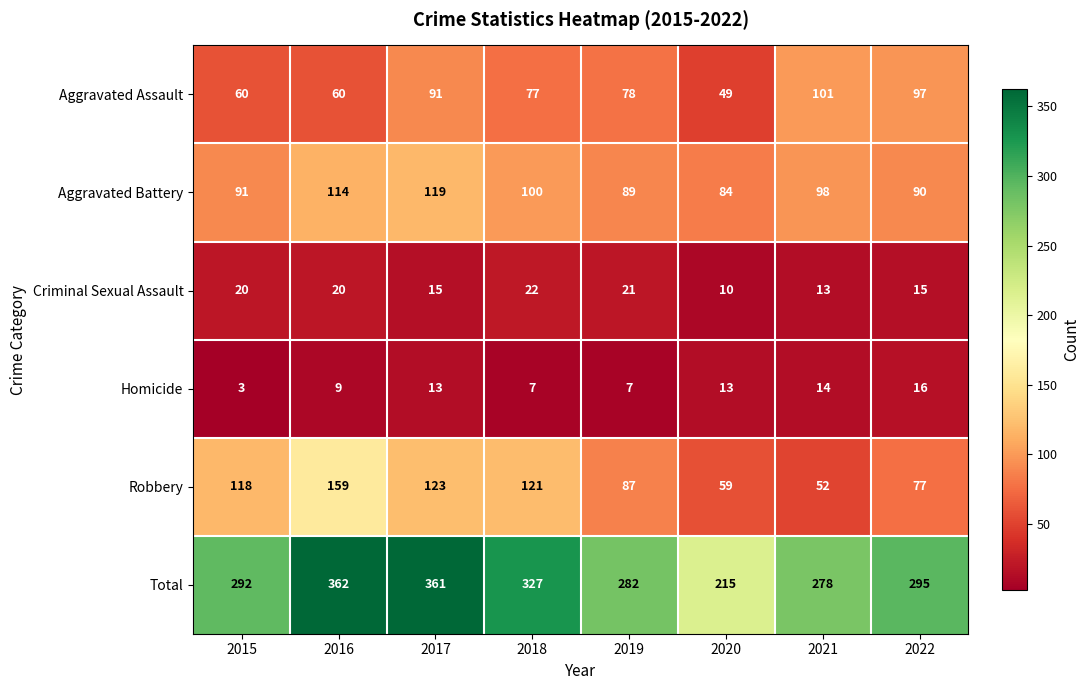

Which label corresponds to the smallest value in the chart?

2015